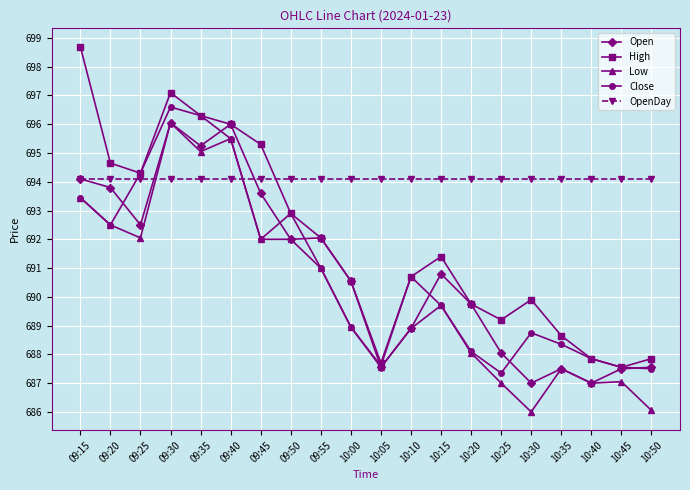

What is the greatest value displayed?

698.7